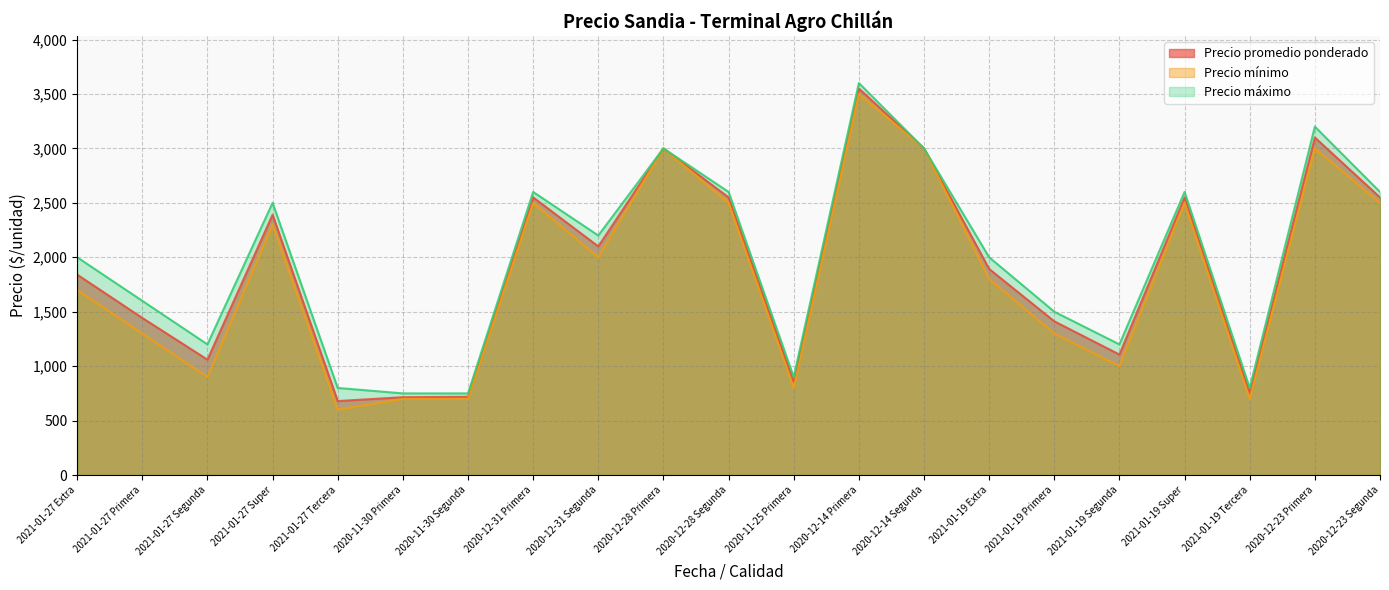

Where is the first local minimum for Precio mínimo?

2021-01-27 Segunda